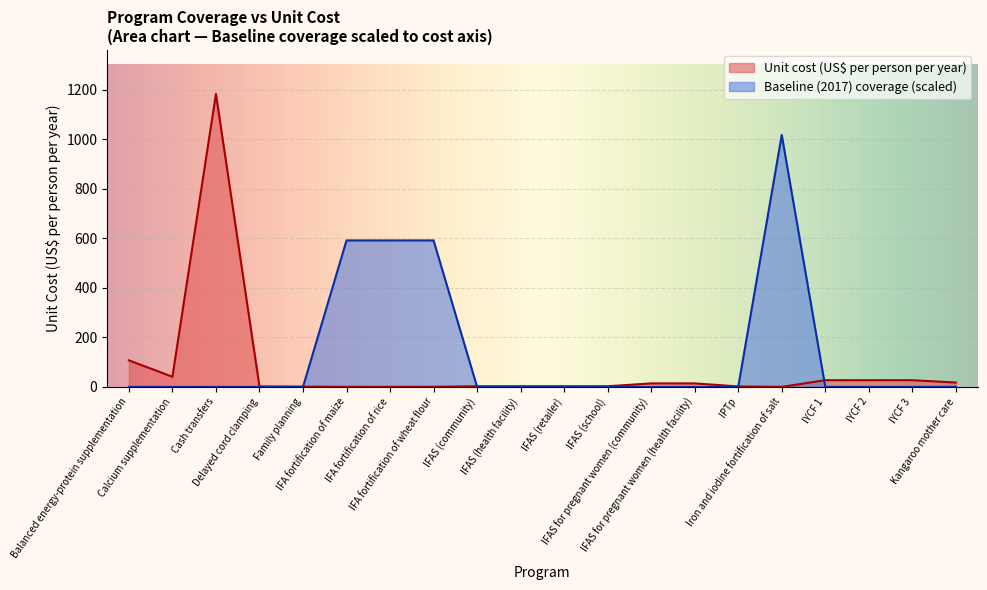

Which series has the largest range (max minus min)?

Unit cost (US$ per person per year)